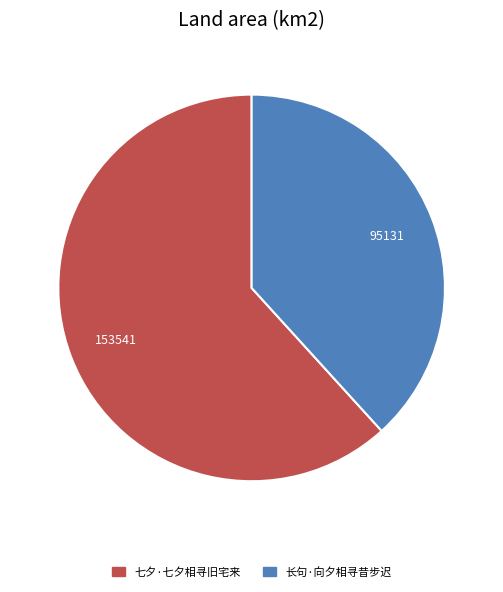

Is 七夕·七夕相寻旧宅来 the majority of the pie?

Yes